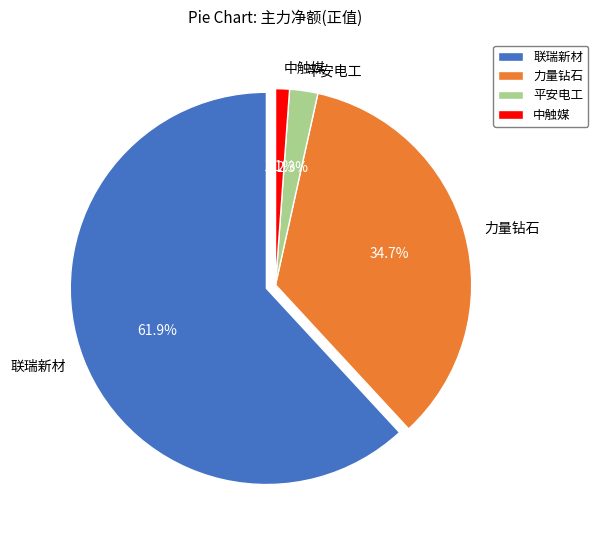

Does any single category account for the majority?

Yes